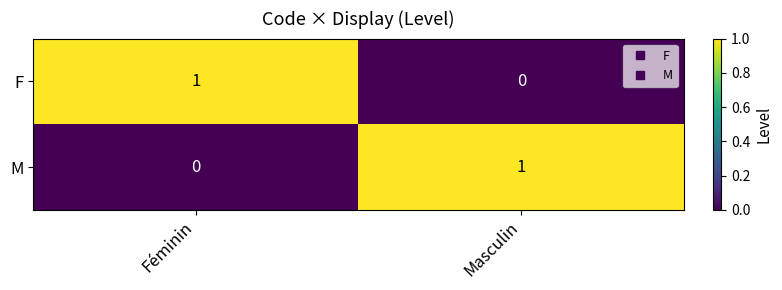

True or false: M has a value of 1 at Masculin.

True